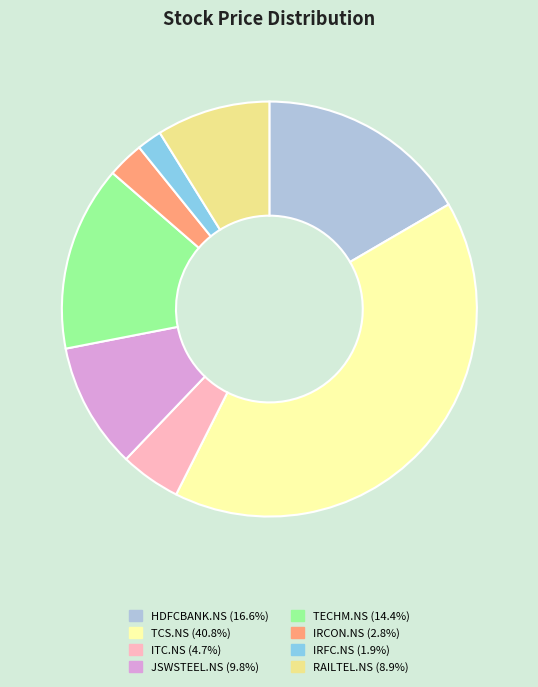

How many slices are in this pie chart?

8